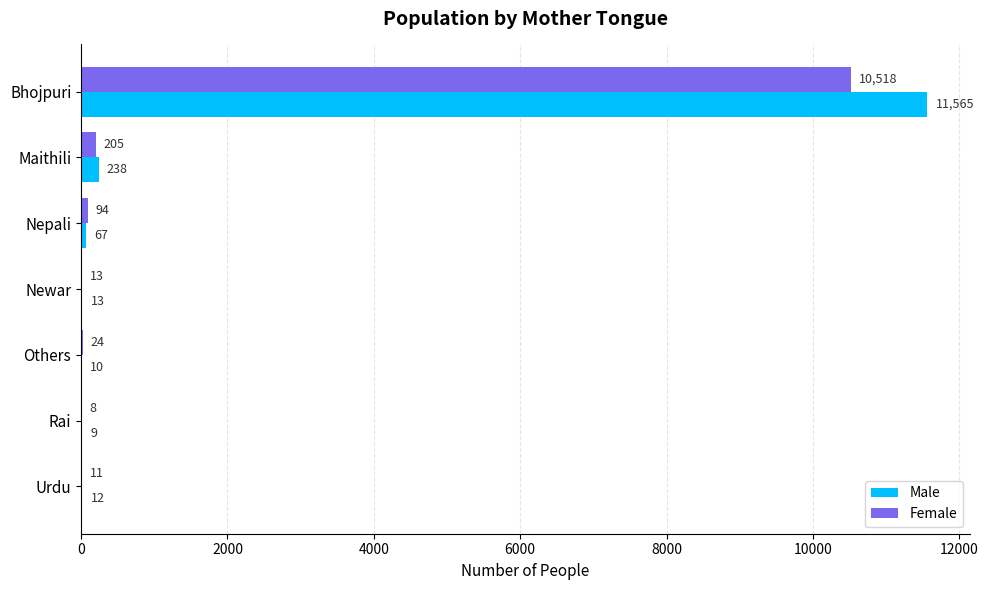

At which label is Female closest to 5263?

Maithili